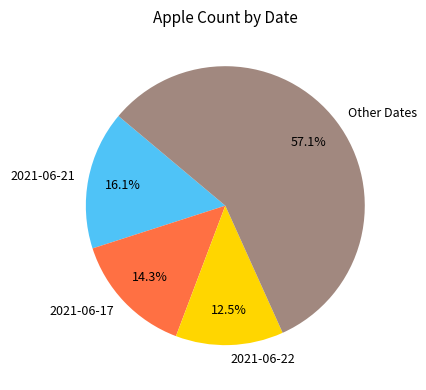

Which slice is the largest?

Other Dates